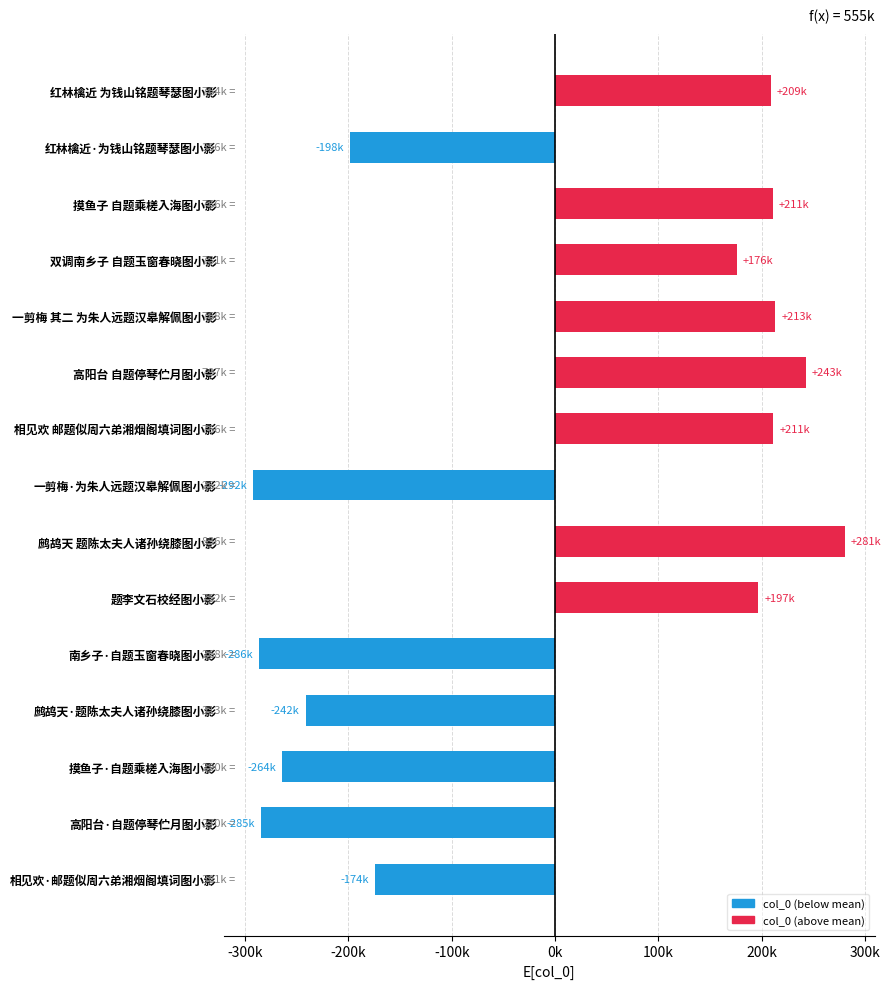

Are the bars horizontal?

Yes